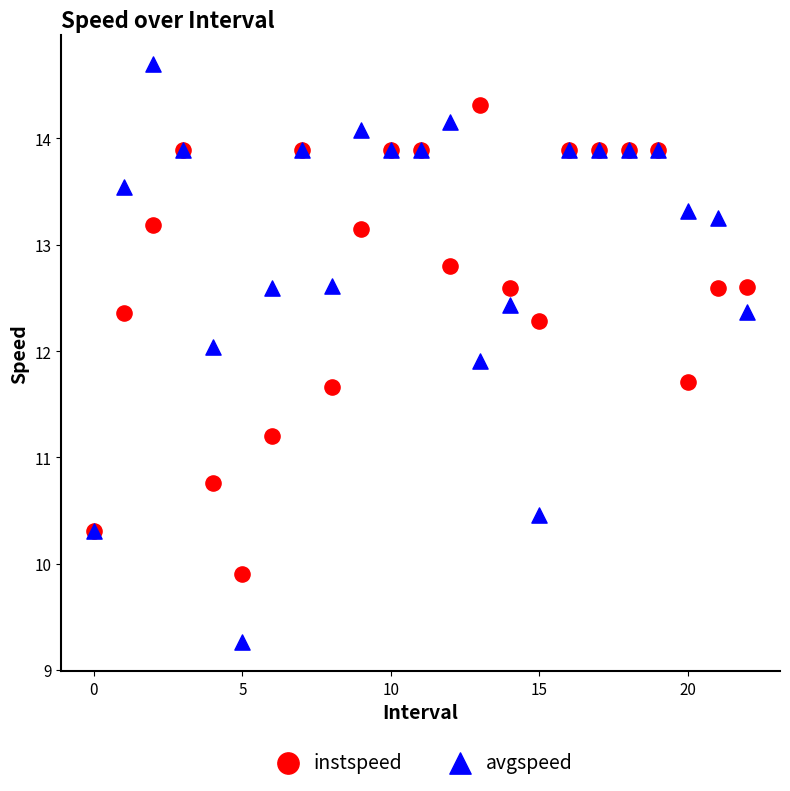

Which series reaches the minimum Y coordinate?

avgspeed